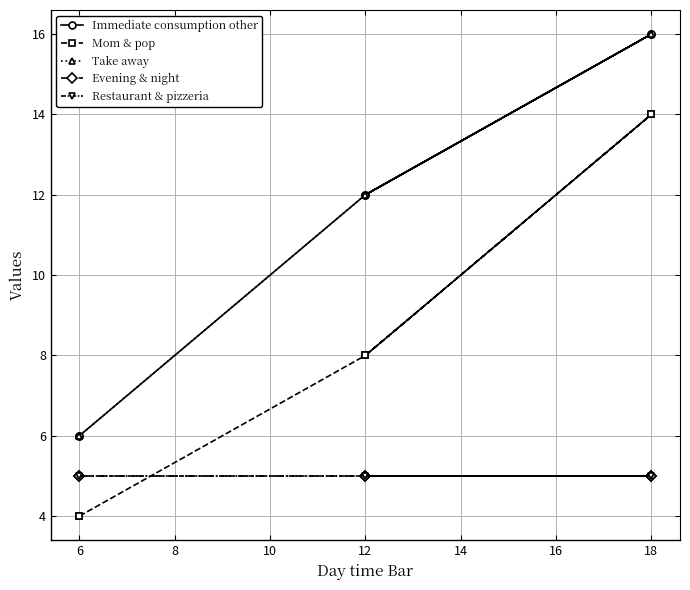

What is the value of the Restaurant & pizzeria point at the 3rd from the left?

5